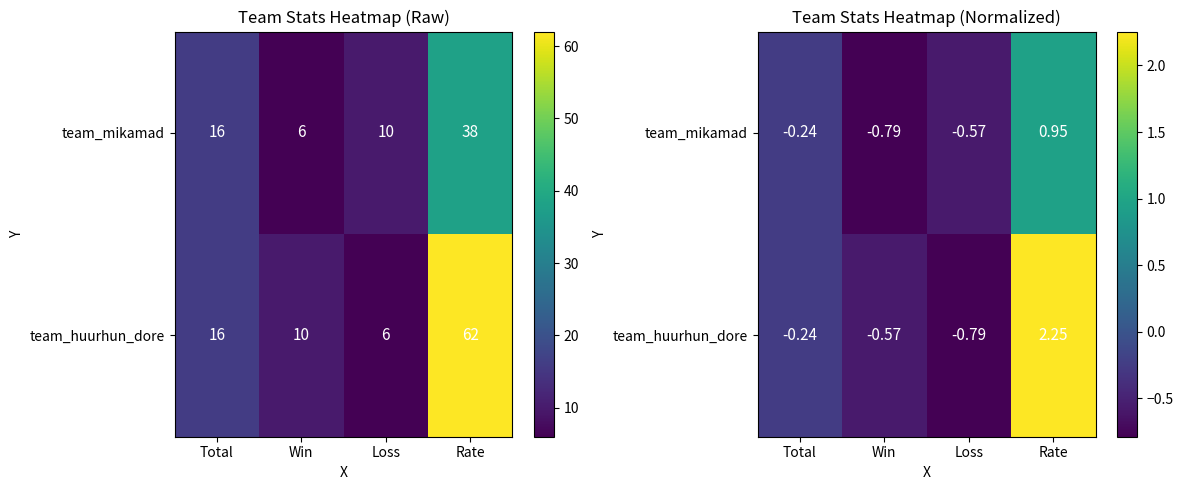

Which category has the lowest value in the team_mikamad series?

Win